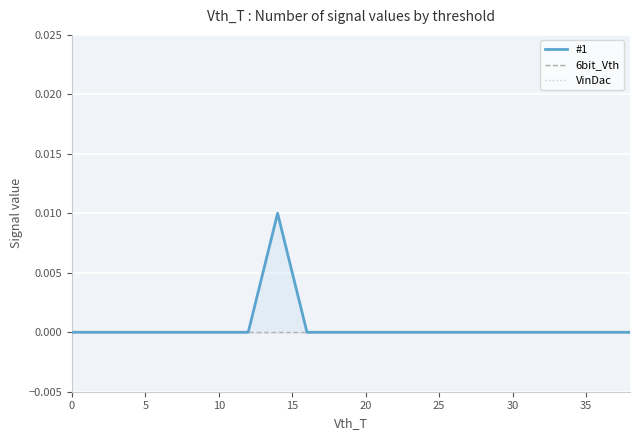

True or false: 6bit_Vth and #1 intersect in this chart.

False